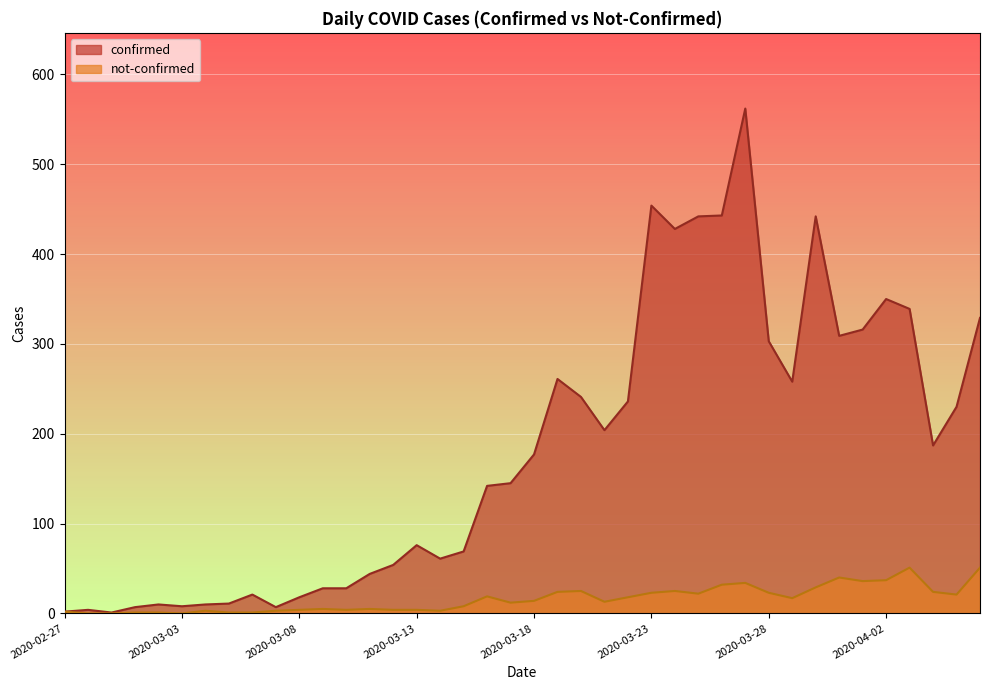

What is the difference between the highest and lowest values at 2020-04-06?

278